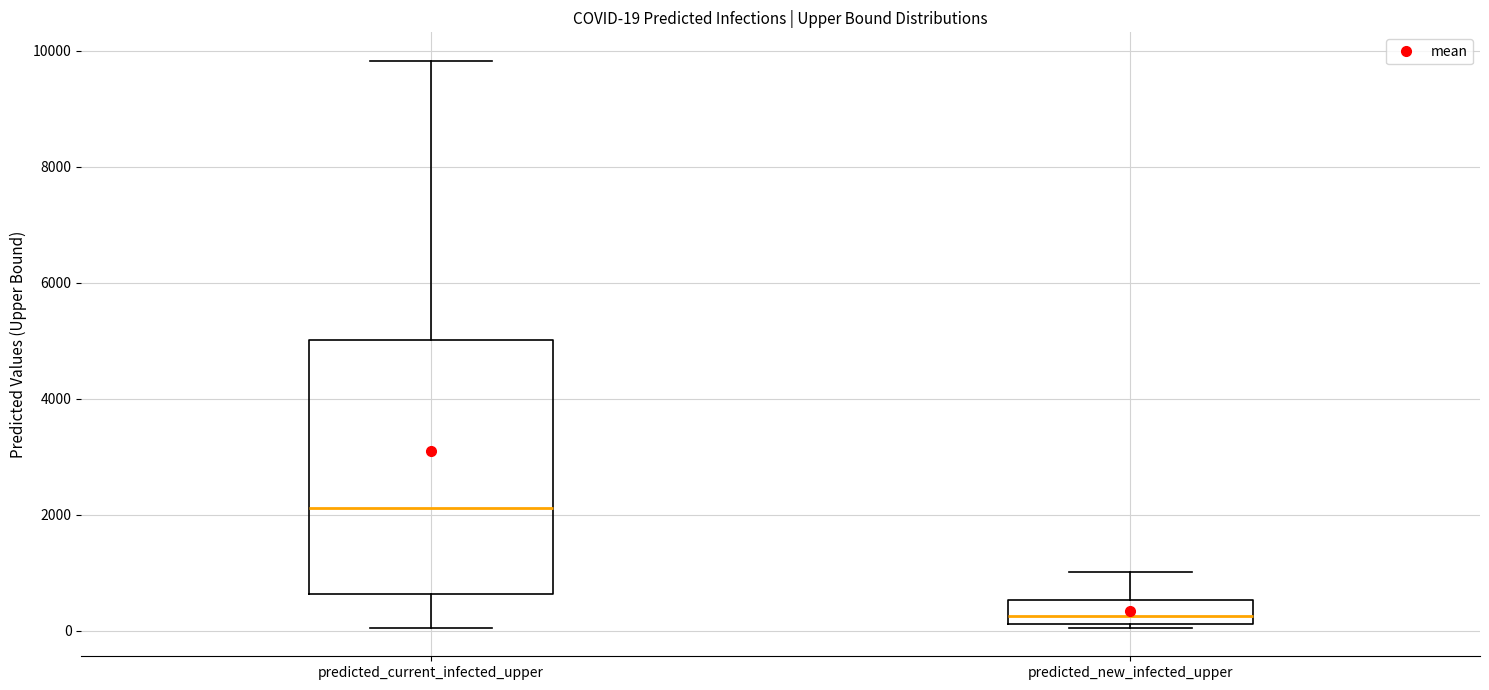

Comparing the boxes themselves (not the whiskers), which one is the tallest?

predicted_current_infected_upper